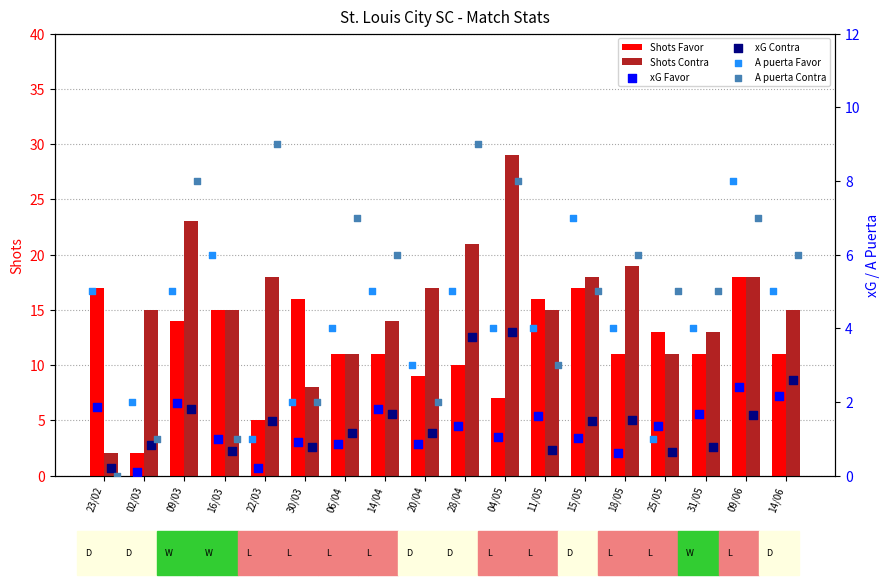

Which series contains the lowest Y value?

A puerta Contra